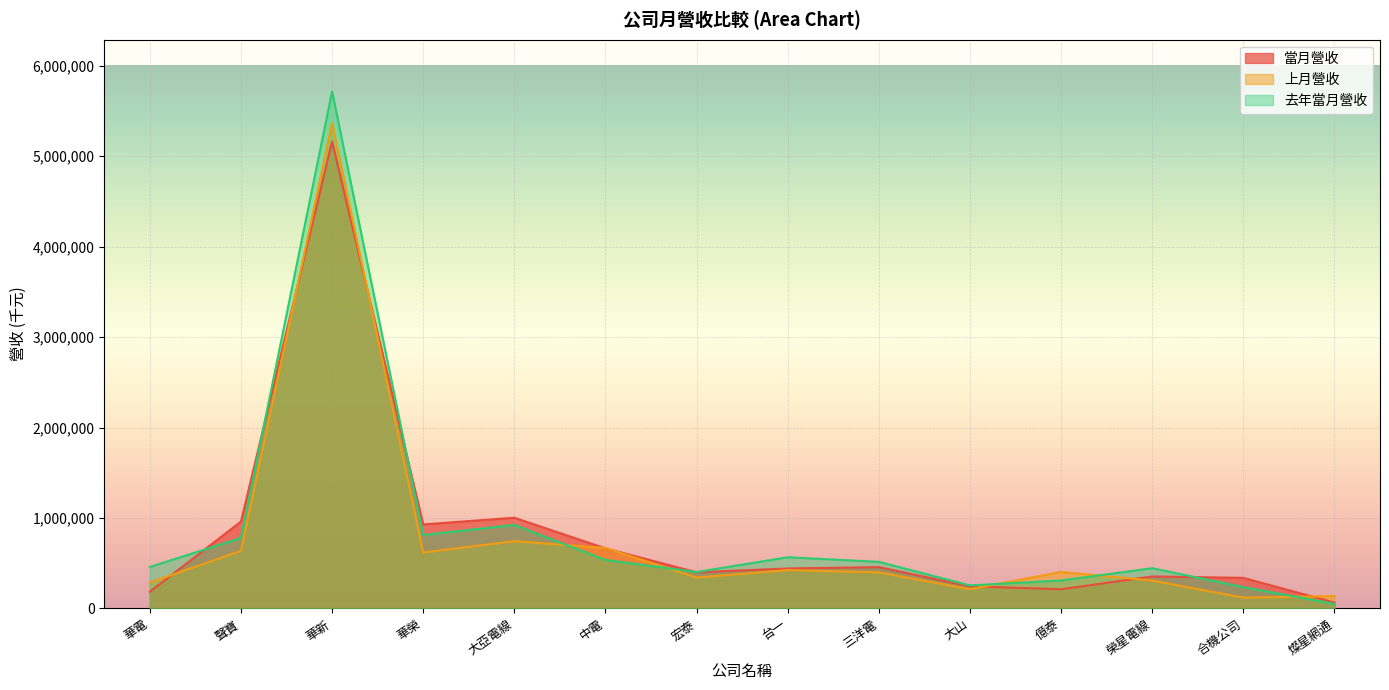

True or false: 當月營收 has a value of 399093 at 宏泰.

True